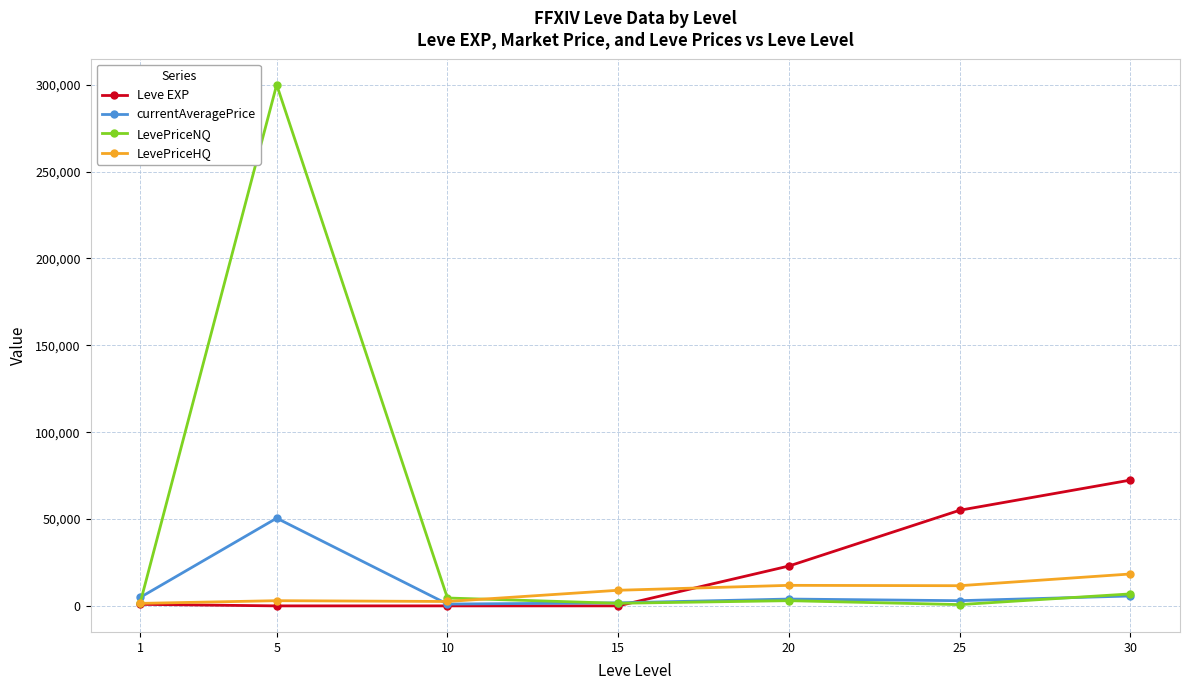

Which series has the largest range (max minus min)?

LevePriceNQ